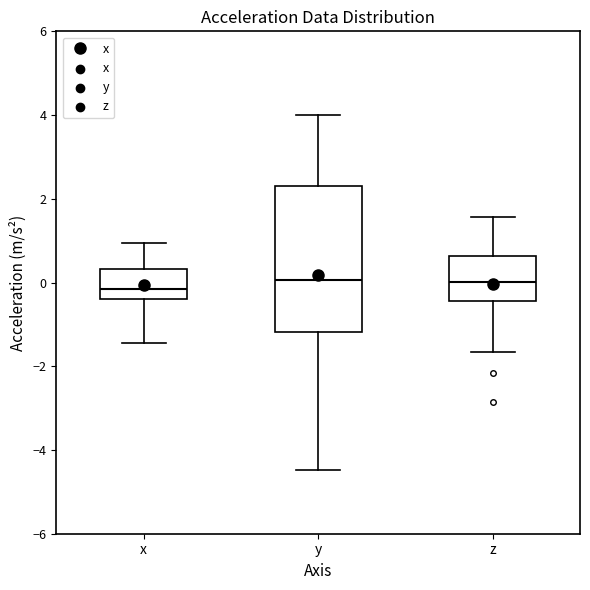

Reading left to right, transcribe this box plot: for each box, give where its median line is, the range the box spans, and where its two whiskers end, as read against the y-axis. The values are not printed on the chart, so give them approximately, as read against the axis.

x: median -0.2, box -0.4 to 0.4, whiskers -1.4 to 1.0
y: median 0.0, box -1.2 to 2.2, whiskers -4.4 to 4.0
z: median 0.0, box -0.4 to 0.6, whiskers -1.6 to 1.6